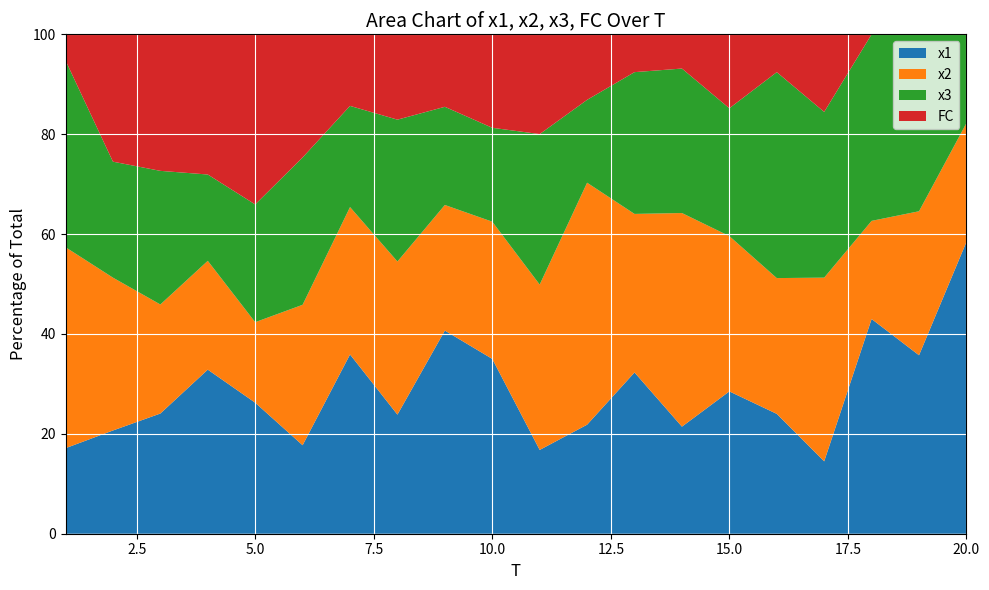

Reading left to right, extract all data points from this chart.

x1: 1=3.3	2=4.1	3=7.0	4=5.9	5=9.2	6=2.9	7=7.5	8=5.6	9=8.4	10=7.5	11=4.2	12=3.3	13=8.5	14=3.1	15=5.8	16=3.2	17=3.7	18=9.0	19=7.9	20=10.1
x2: 1=7.7	2=6.0	3=6.4	4=3.9	5=5.7	6=4.6	7=6.2	8=7.2	9=5.2	10=5.9	11=8.3	12=7.4	13=8.4	14=6.2	15=6.3	16=3.6	17=9.5	18=4.1	19=6.4	20=4.1
x3: 1=7.1	2=4.6	3=7.8	4=3.1	5=8.3	6=4.8	7=4.2	8=6.6	9=4.1	10=4.0	11=7.5	12=2.5	13=7.5	14=4.2	15=5.2	16=5.4	17=8.5	18=7.8	19=7.8	20=3.1
FC: 1=1.0	2=5.0	3=8.0	4=5.0	5=12.0	6=4.0	7=3.0	8=4.0	9=3.0	10=4.0	11=5.0	12=2.0	13=2.0	14=1.0	15=3.0	16=1.0	17=4.0	18=0.0	19=0.0	20=0.0